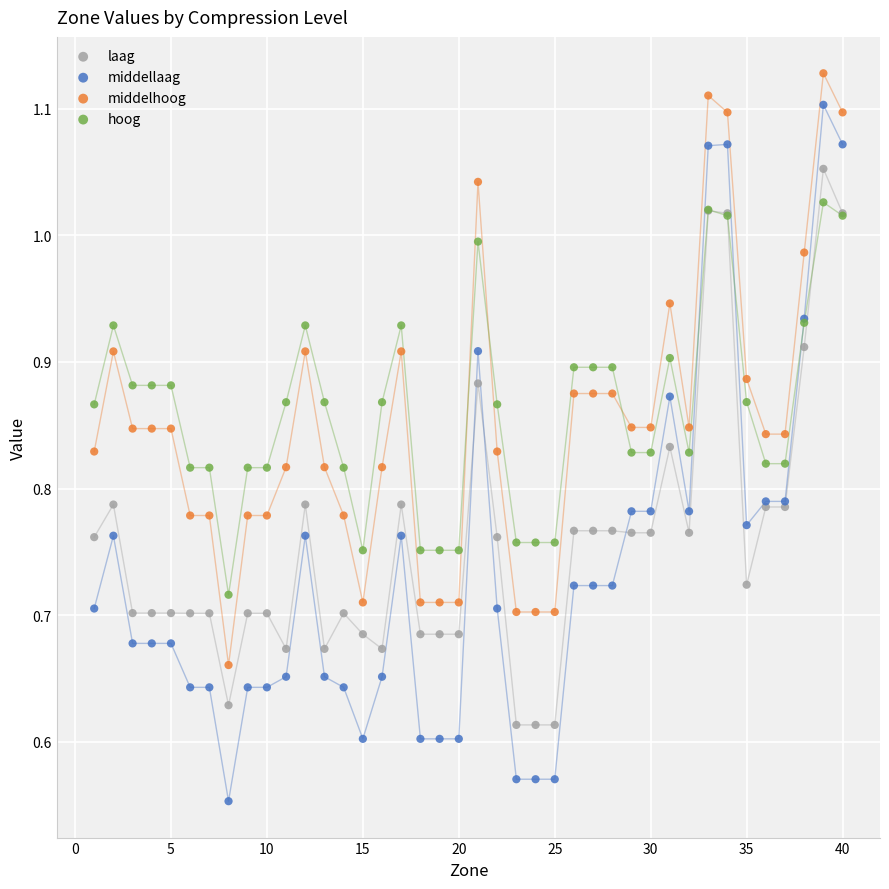

Which series has the widest spread of Y values?

middellaag